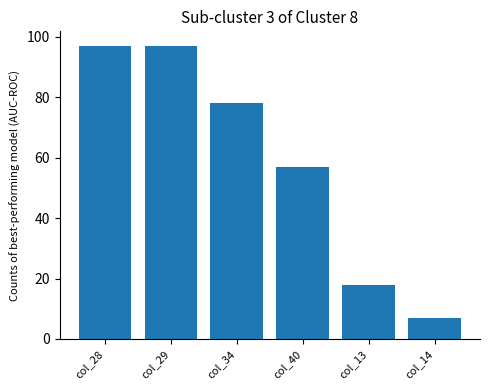

Reading left to right, what are all the values shown in this chart?

col_28=97	col_29=97	col_34=78	col_40=57	col_13=18	col_14=7